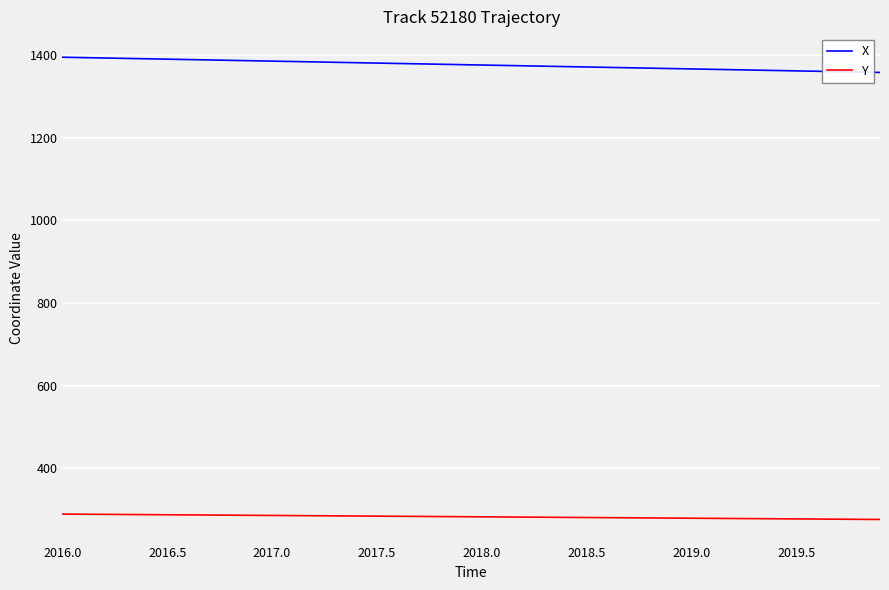

Count the number of data series in this chart.

2